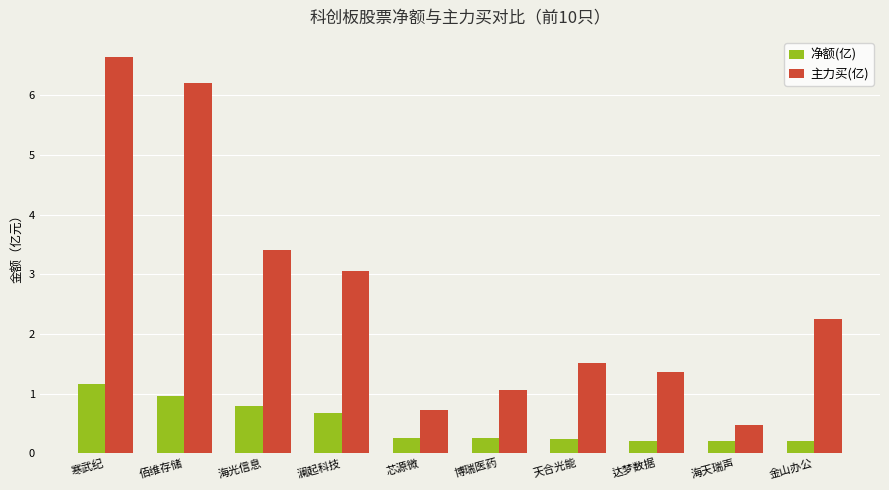

What is the total value across all series at 寒武纪?

7.8